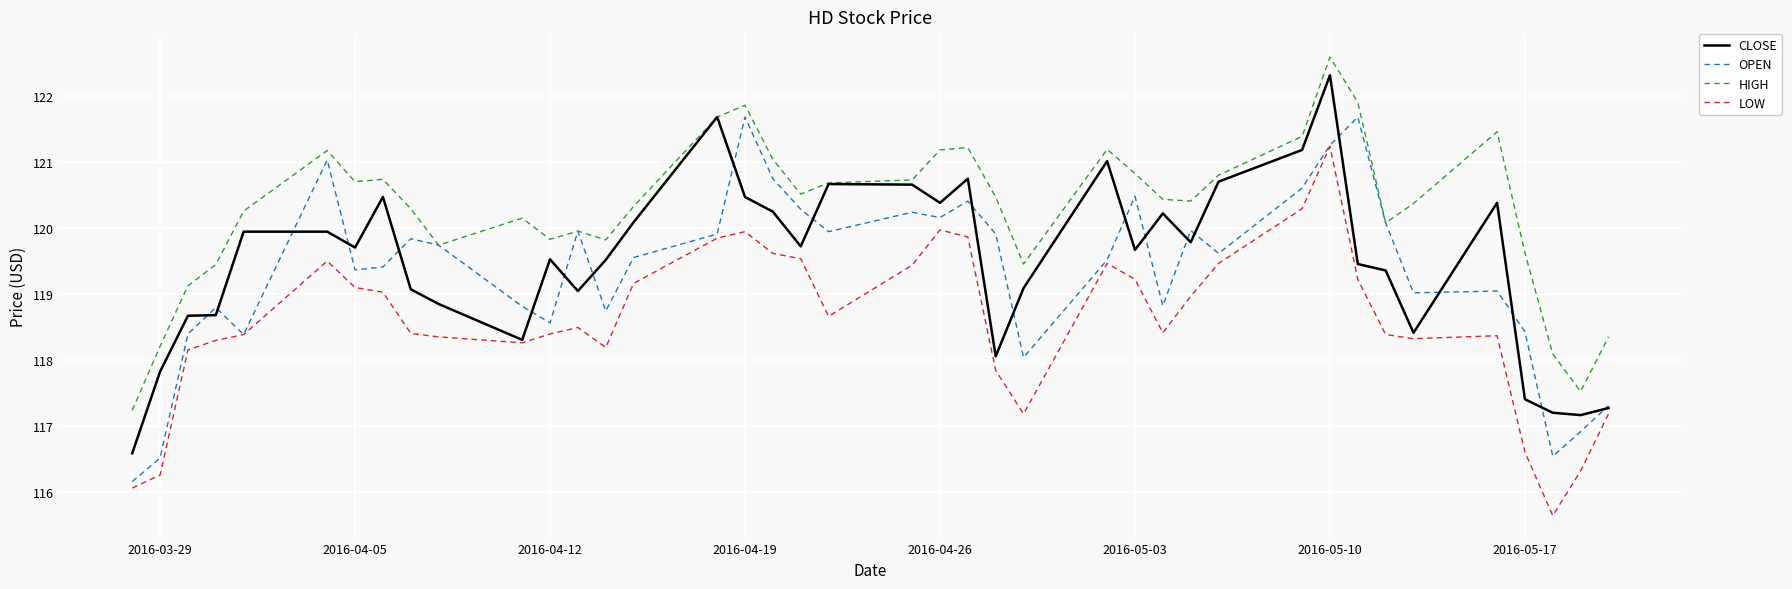

True or false: HIGH and LOW intersect in this chart.

False